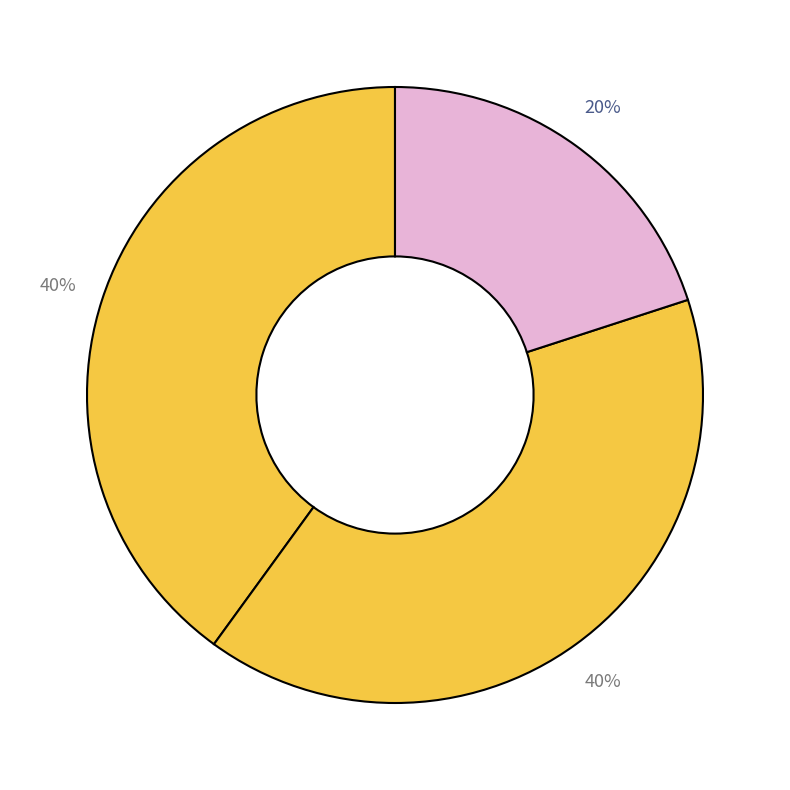

Is there any slice that represents more than half of the pie?

No